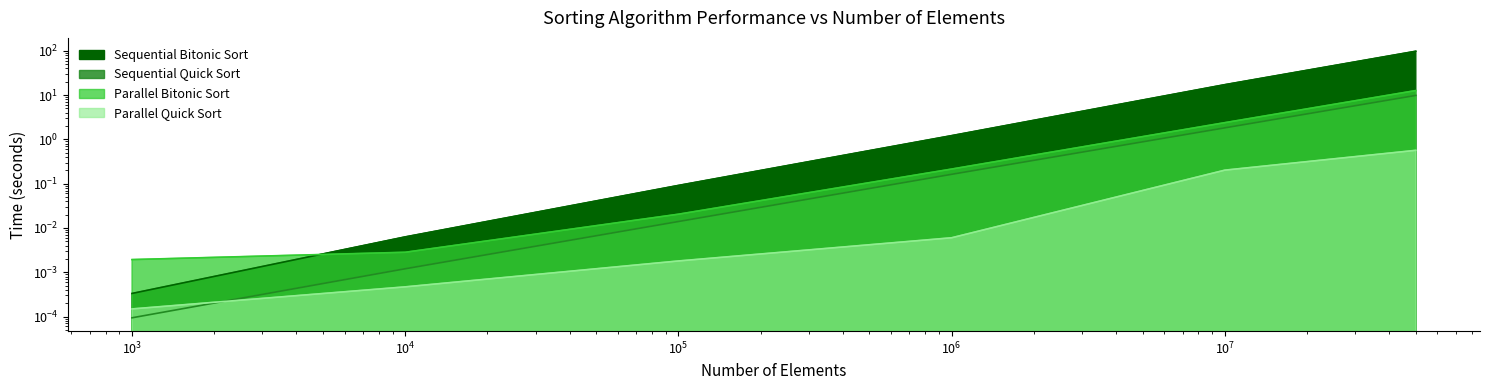

What is the difference between the maximum and minimum values in the Sequential Quick Sort series?

9.8